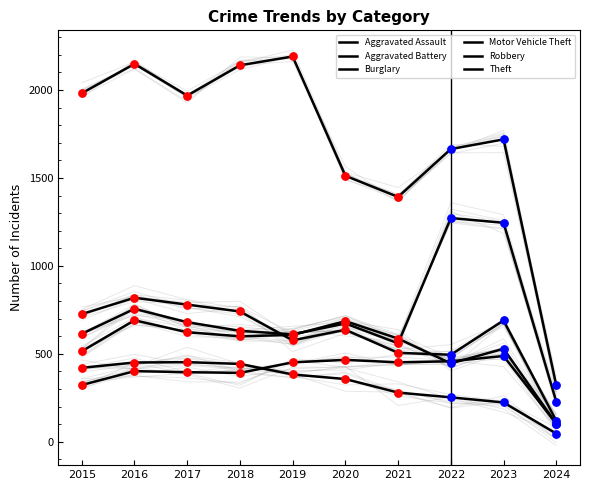

Is the value of Burglary at 2024 greater than the value of Motor Vehicle Theft at 2019?

No